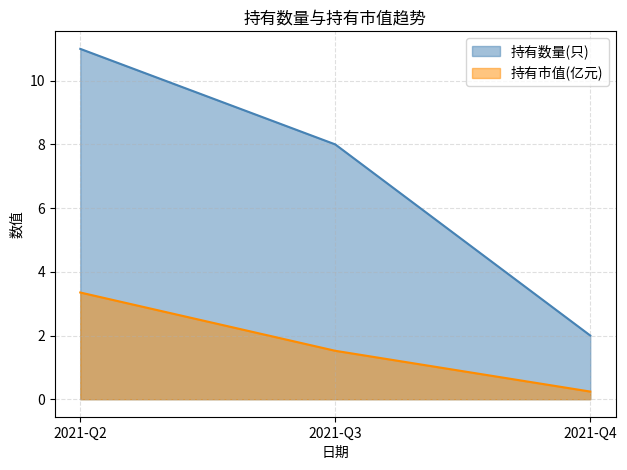

The 持有市值(亿元) series shows 1.5 at 2021-Q3. True or false?

True